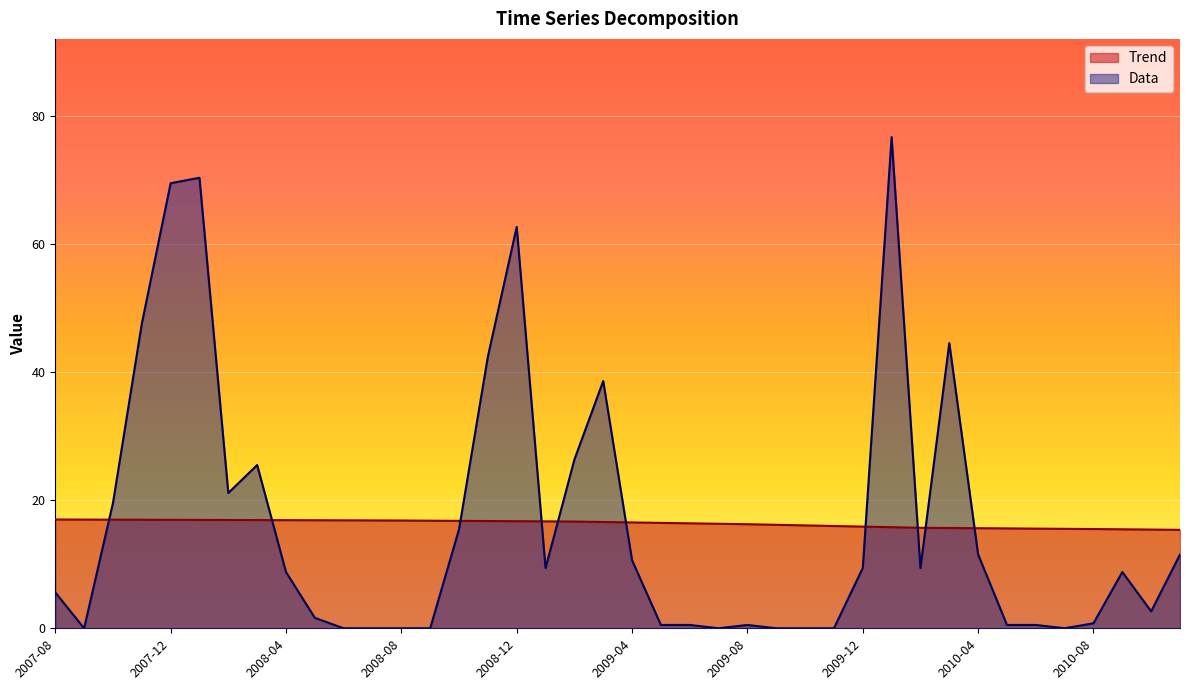

Is the value of Data at 2007-08 greater than the value of Trend at 2008-08?

No